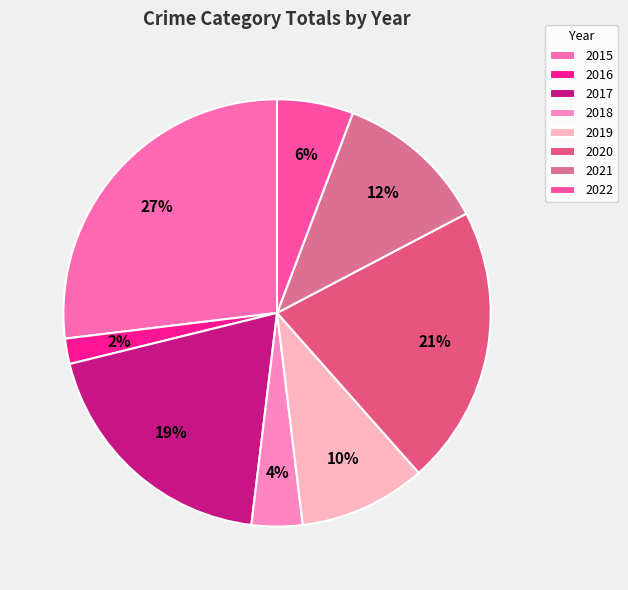

Which slice is the smallest?

2016